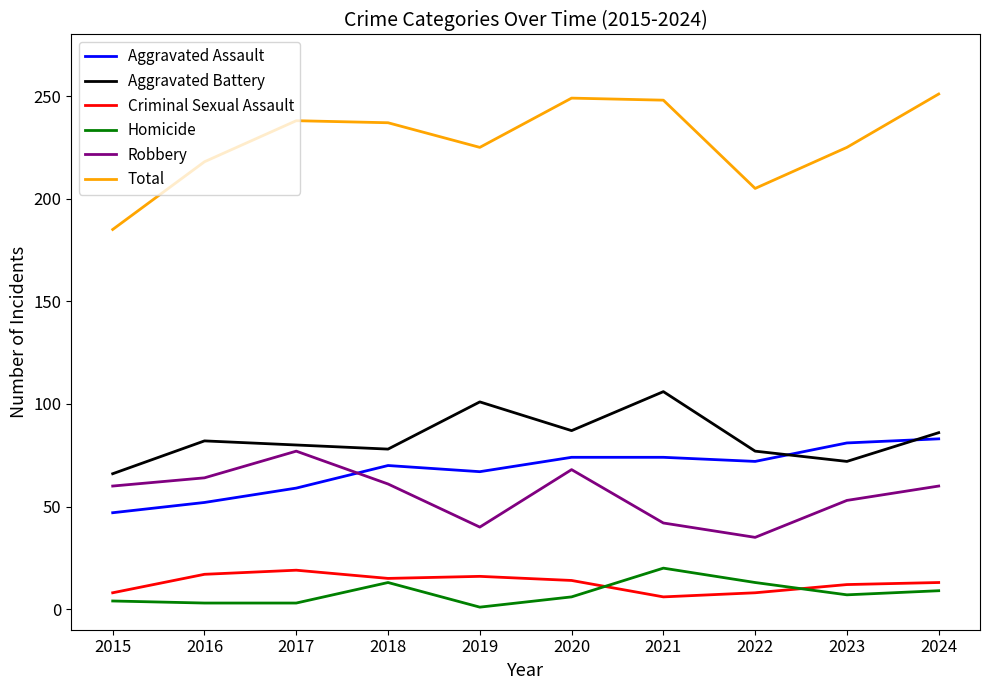

Between 2016 and 2021, which series saw the biggest shift?

Total